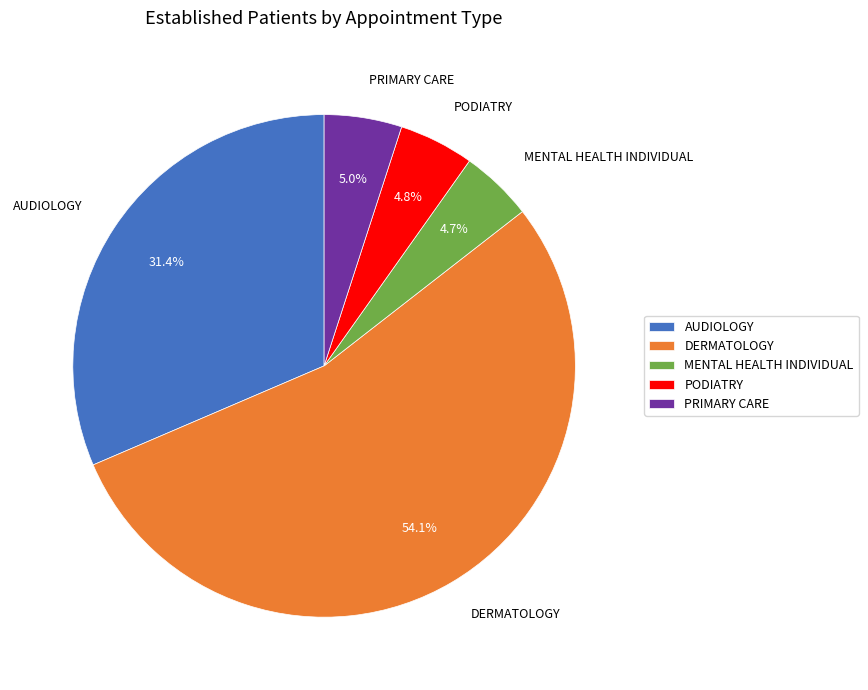

What is the largest slice in the pie chart?

DERMATOLOGY